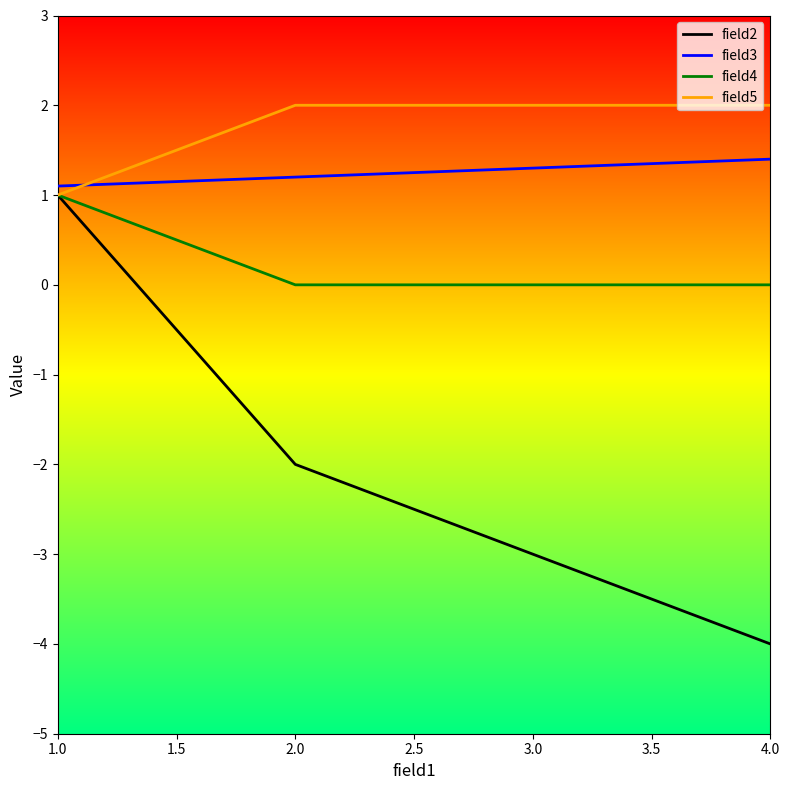

The field2 series shows -6.1 at 2.0. True or false?

False